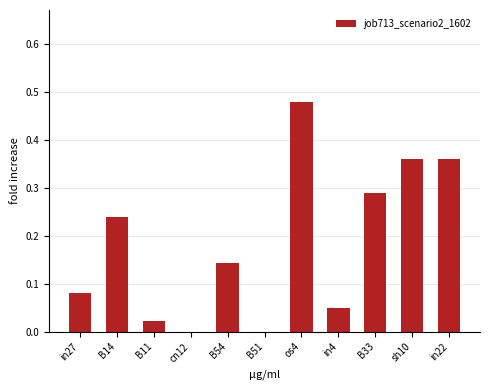

Between sh10 and in4, which is larger?

sh10